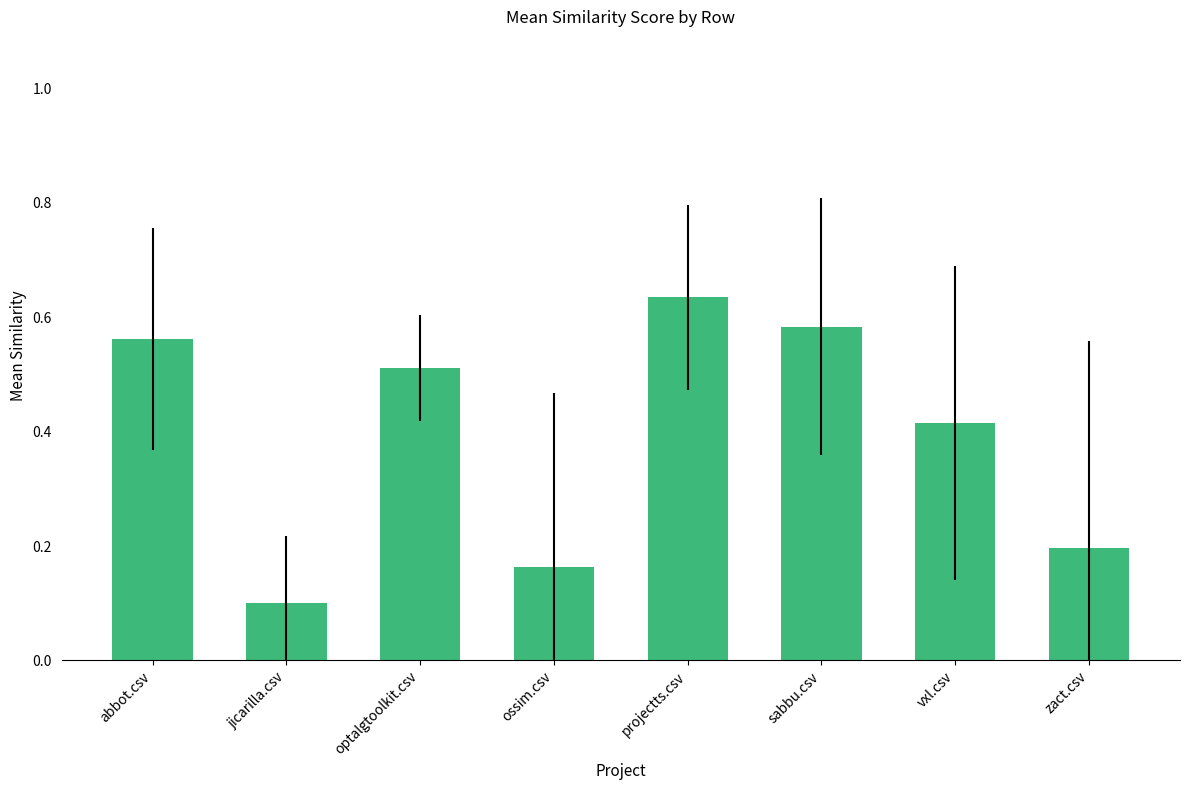

Which category has the lowest value across all series?

jicarilla.csv